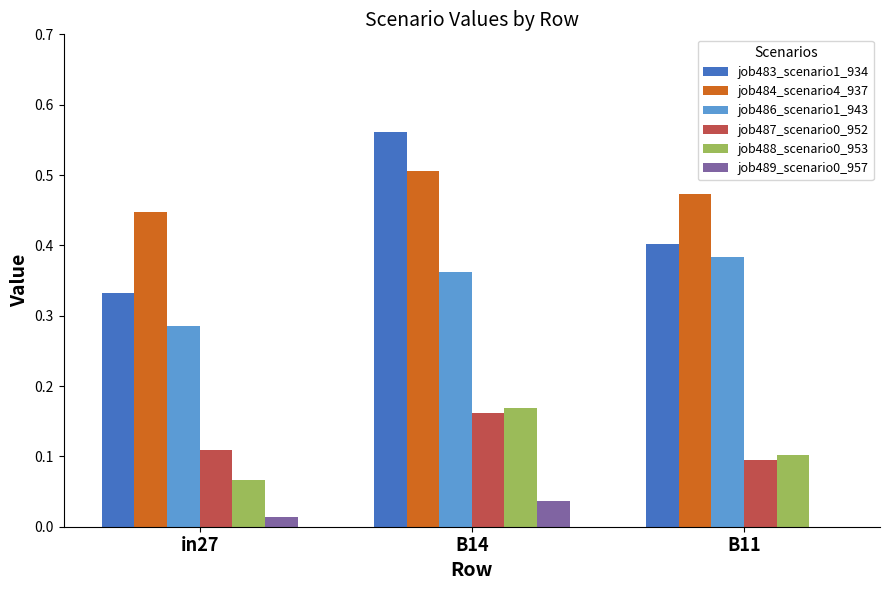

True or false: job487_scenario0_952 has a value of 0.1 at in27.

True